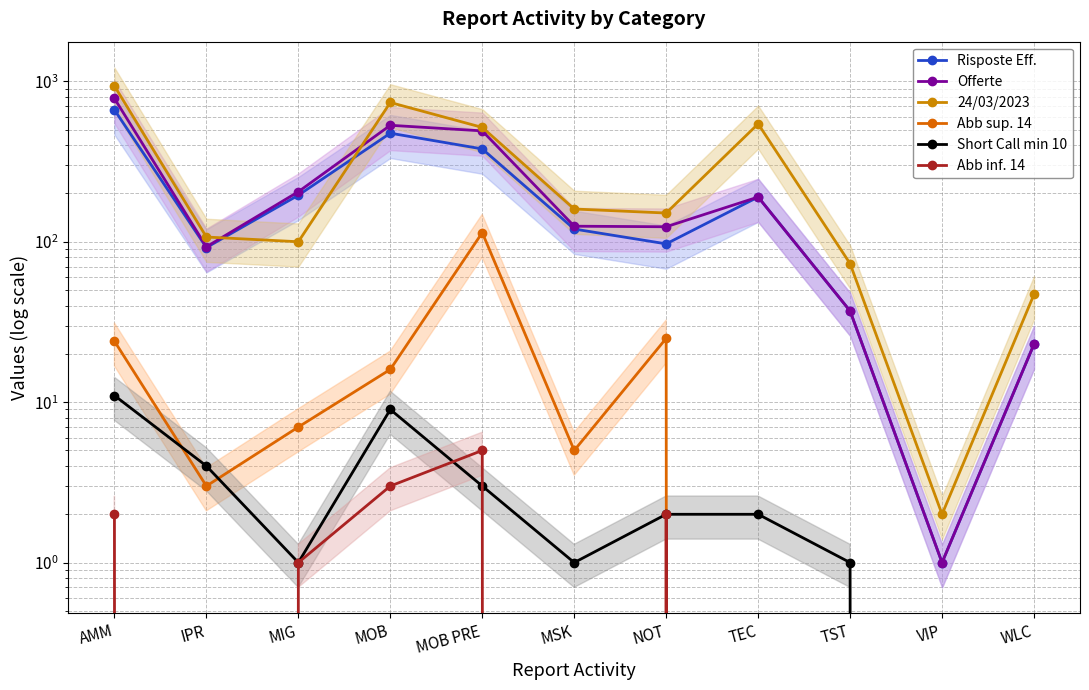

Count the number of data series in this chart.

6